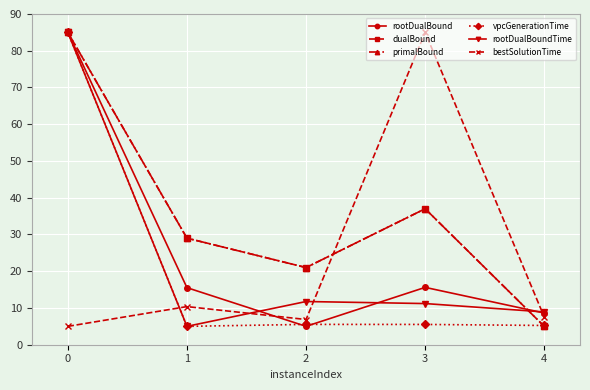

Does the chart have visible grid lines?

Yes